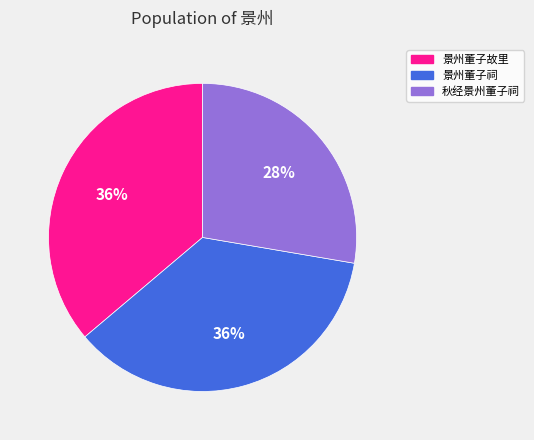

Approximately how many times larger is the value at 景州董子祠 compared to 景州董子故里?

1.0